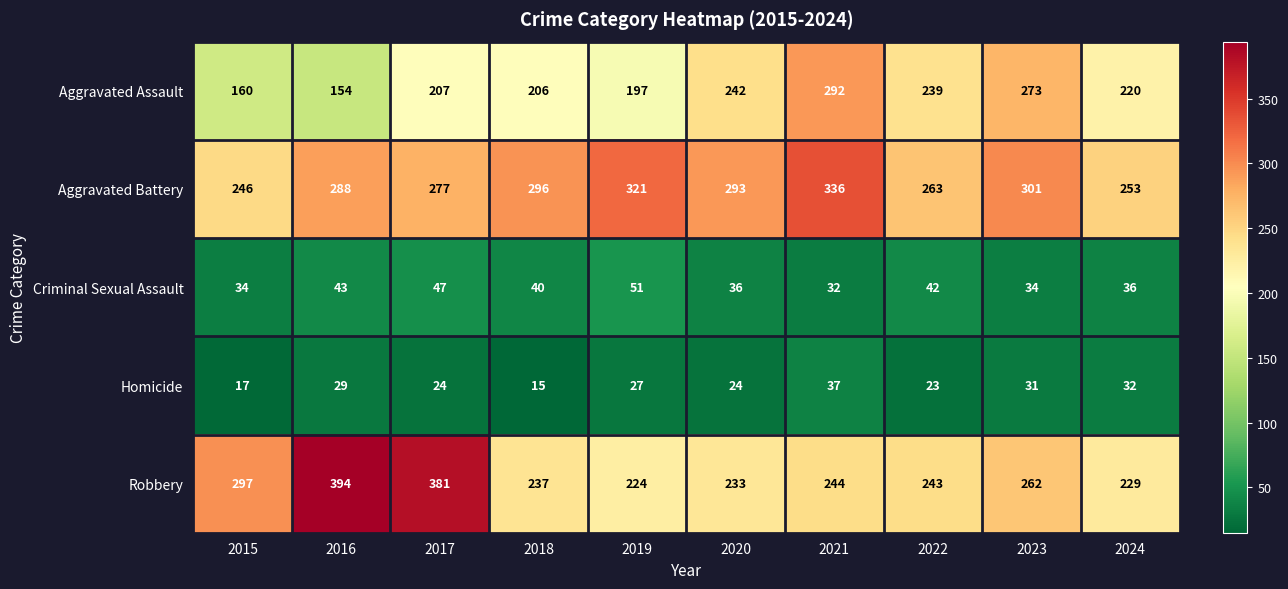

Is the value of Robbery at 2015 greater than the value of Homicide at 2024?

Yes